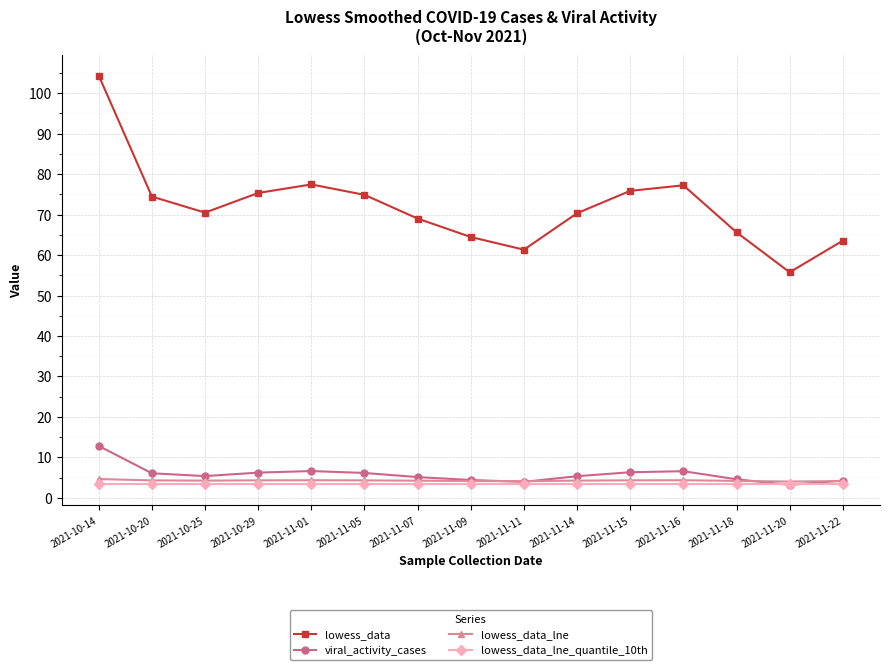

How many interior local peaks does the lowess_data series have?

2